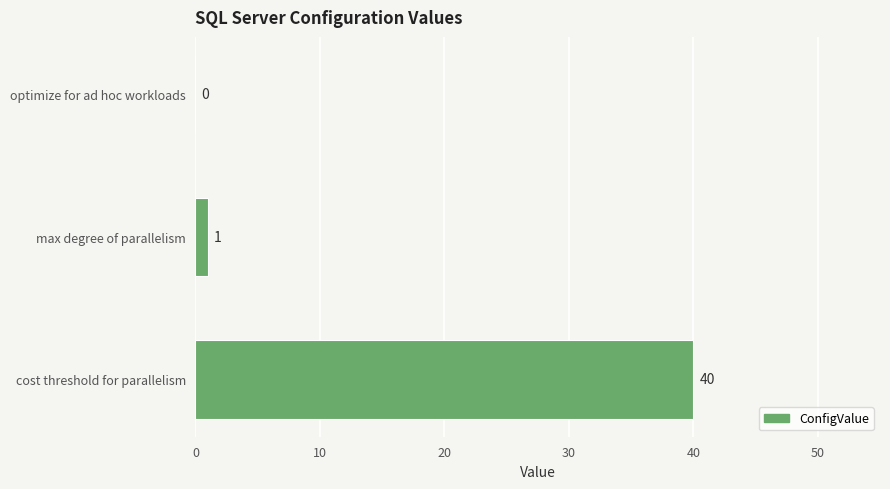

What is the greatest value displayed?

40